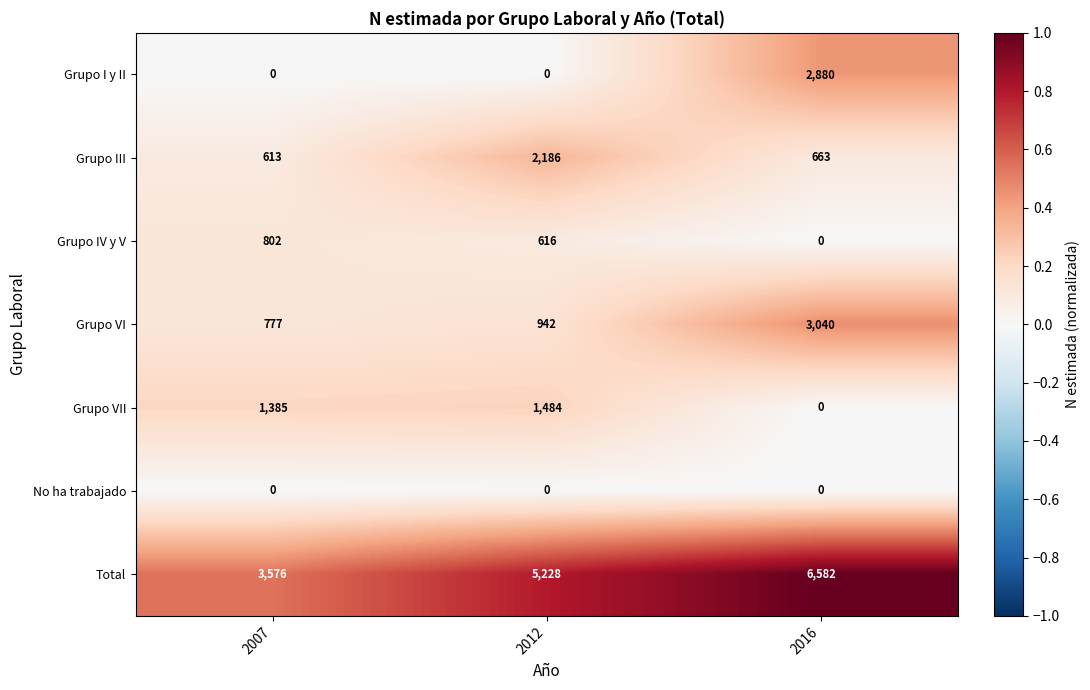

Reading left to right, transcribe all the data shown in this chart.

Grupo I y II: 2007=0	2012=0	2016=2880
Grupo III: 2007=613	2012=2186	2016=663
Grupo IV y V: 2007=802	2012=616	2016=0
Grupo VI: 2007=777	2012=942	2016=3040
Grupo VII: 2007=1385	2012=1484	2016=0
No ha trabajado: 2007=0	2012=0	2016=0
Total: 2007=3576	2012=5228	2016=6582